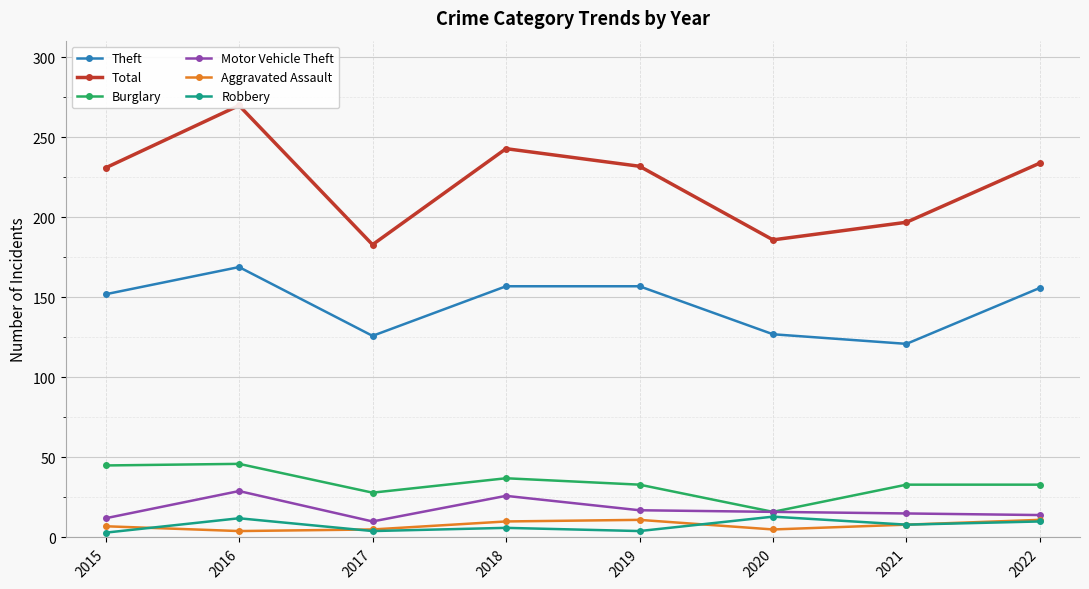

What is the highest value of the Theft series?

169